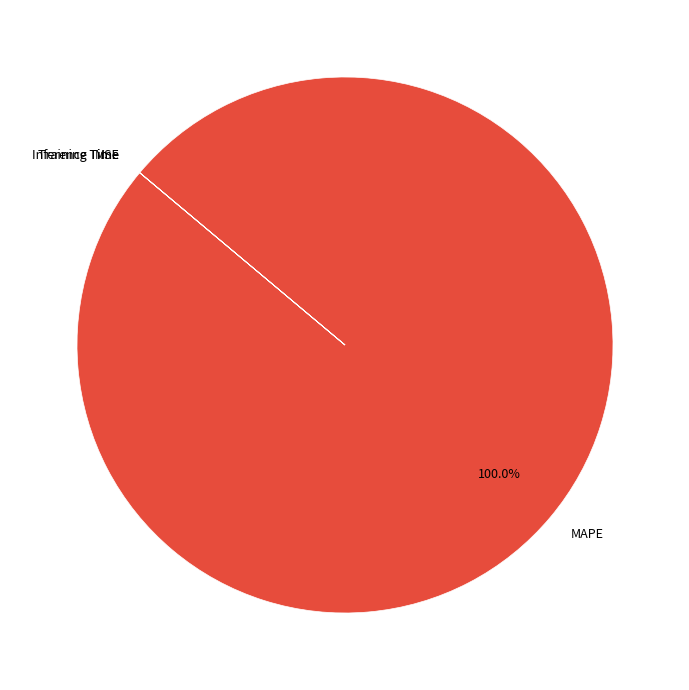

Does any single category account for the majority?

Yes